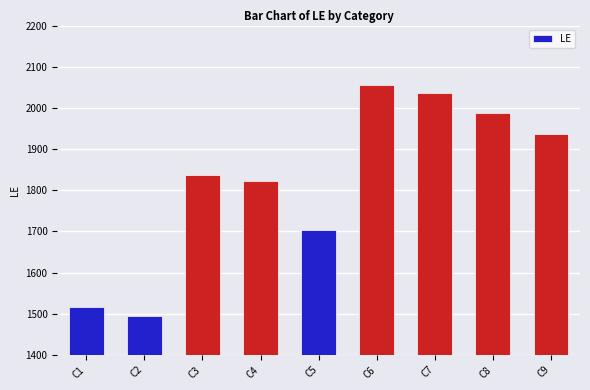

What is the change in value from C4 to C9?

+115